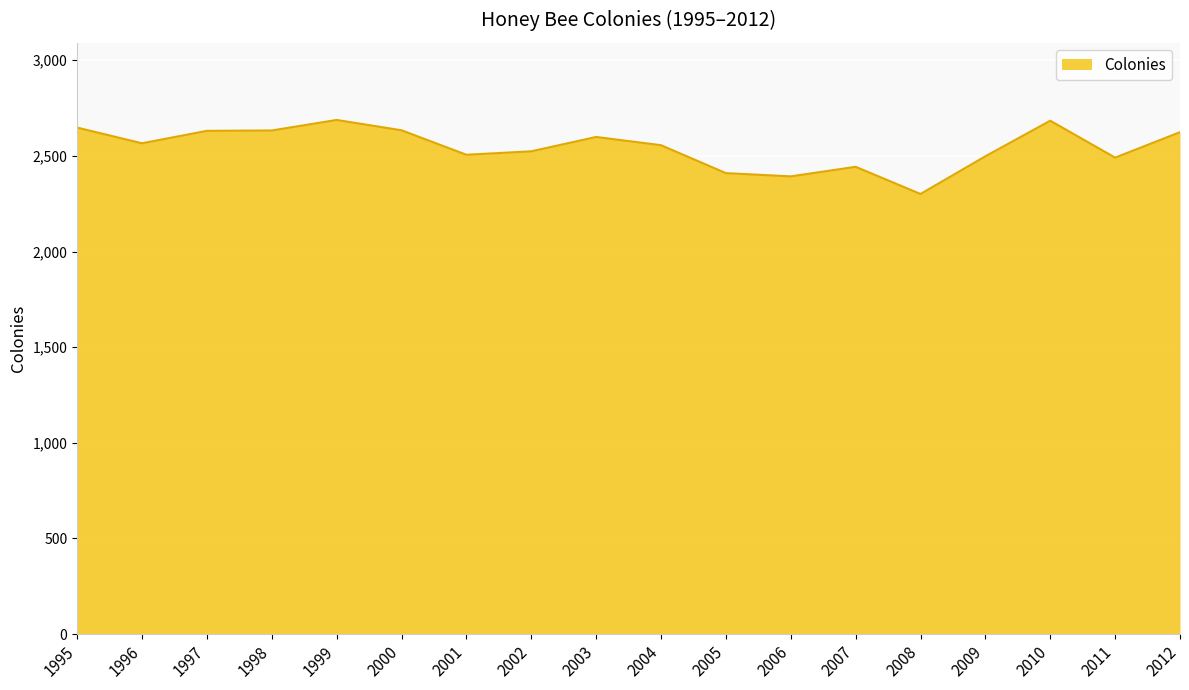

What is the difference between the values at 2009 and 2003?

101